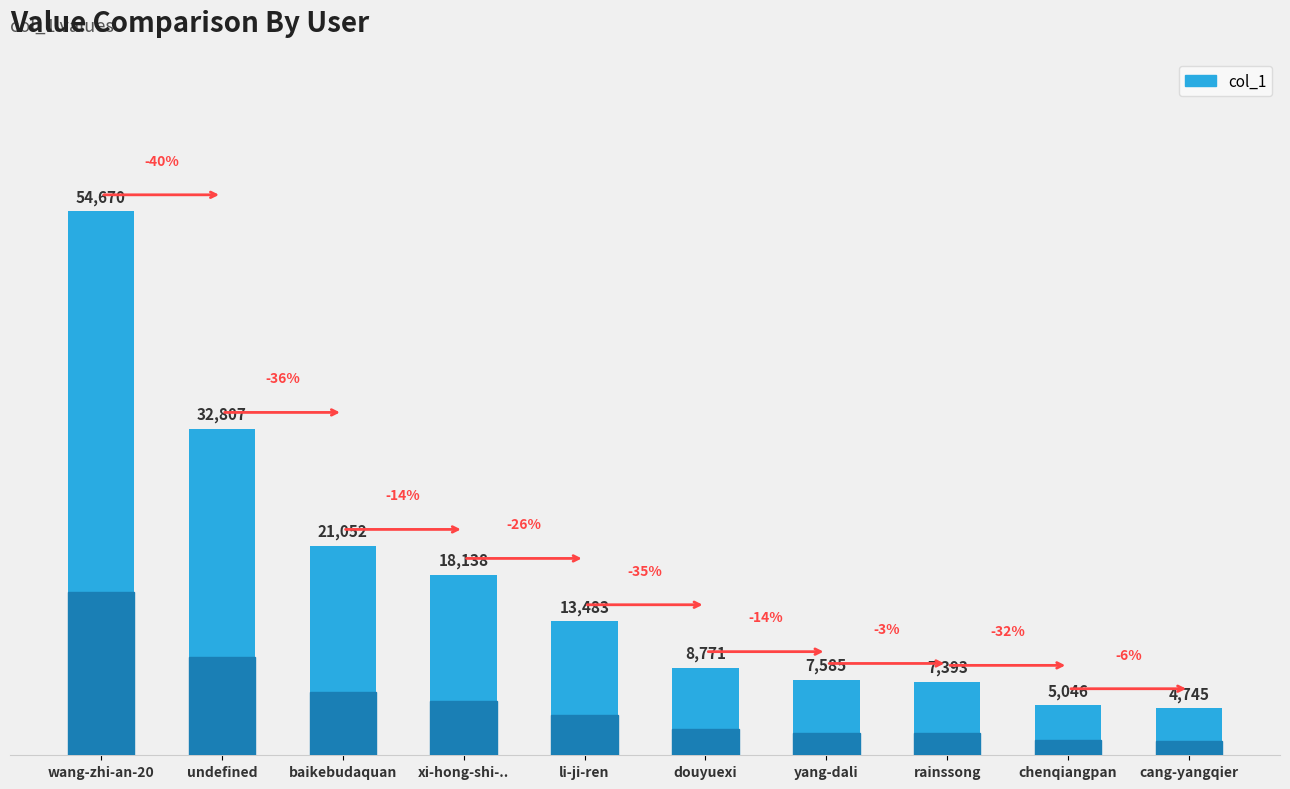

Does the chart contain any negative values?

No